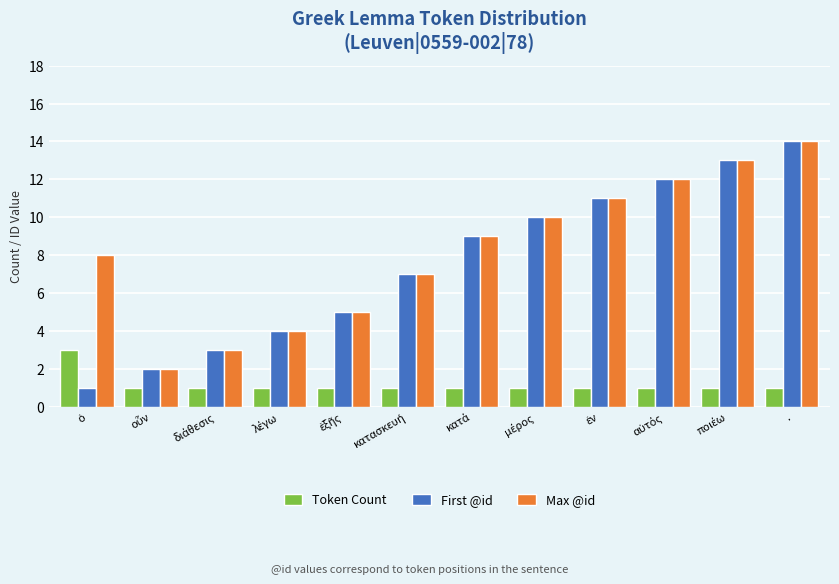

What is the maximum value for First @id?

14